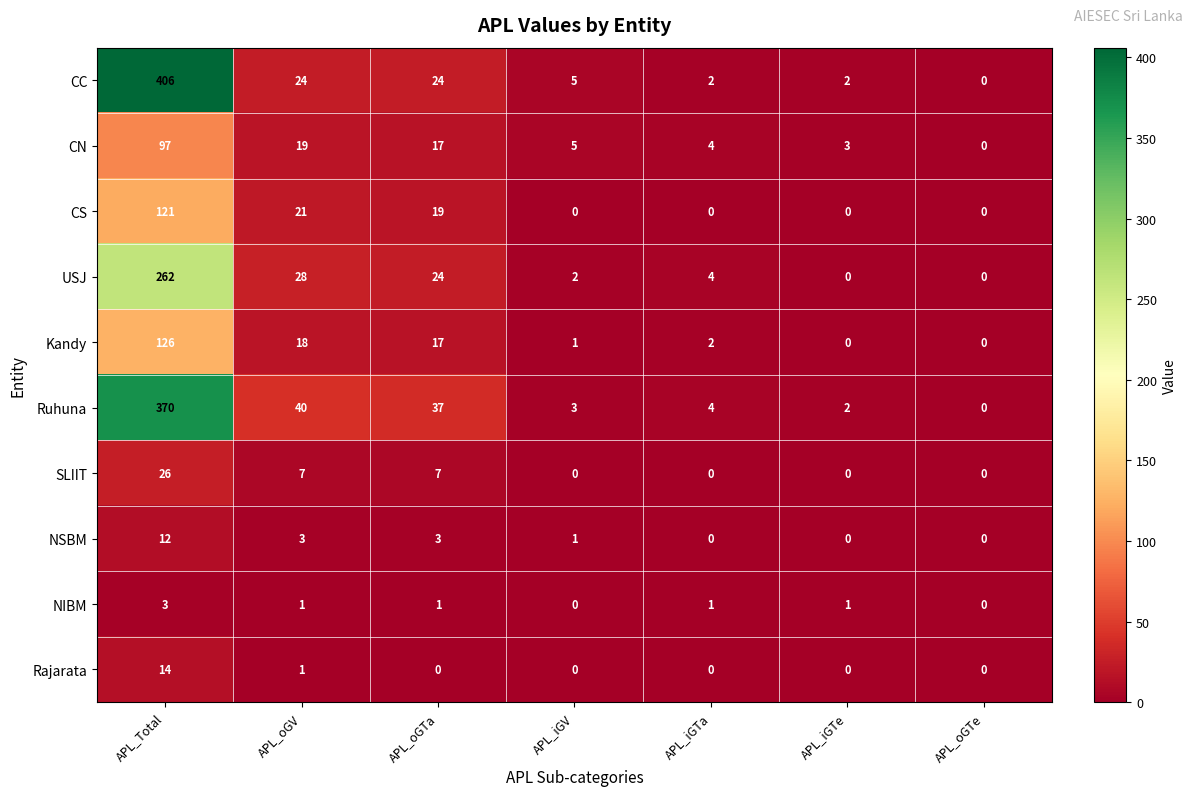

What is the maximum value for SLIIT?

26